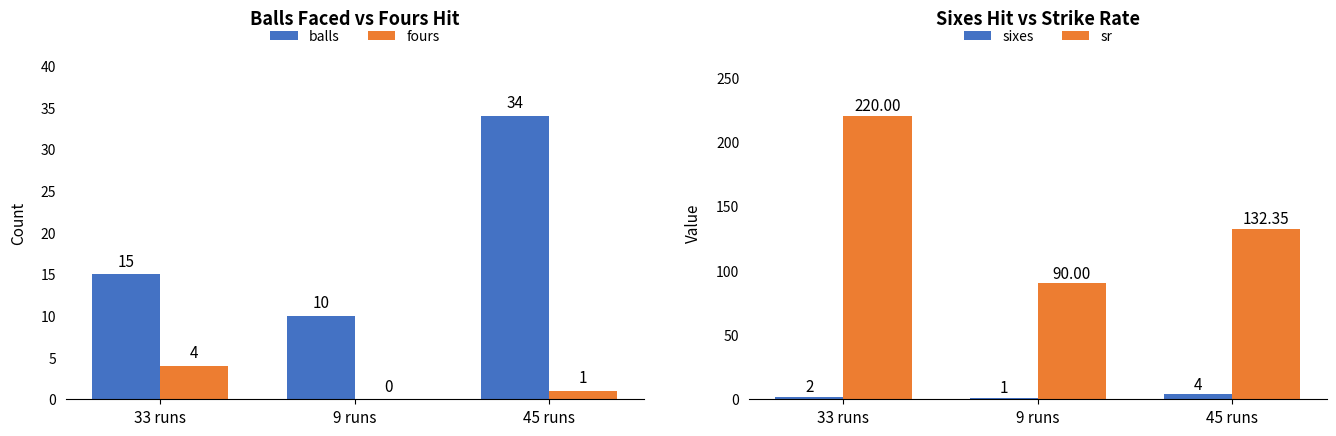

Reading left to right, extract all data points from this chart.

balls: 33 runs=15.0	9 runs=10.0	45 runs=34.0
fours: 33 runs=4.0	9 runs=0.0	45 runs=1.0
sixes: 33 runs=2.0	9 runs=1.0	45 runs=4.0
sr: 33 runs=220.0	9 runs=90.0	45 runs=132.3